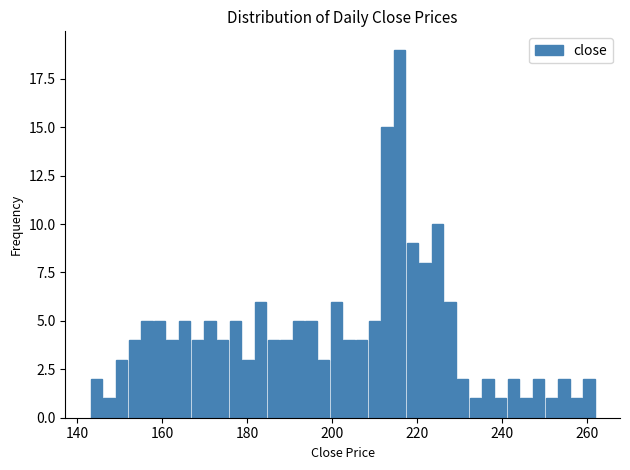

Read against the x-axis, roughly where is the centre of the tallest bar?

216